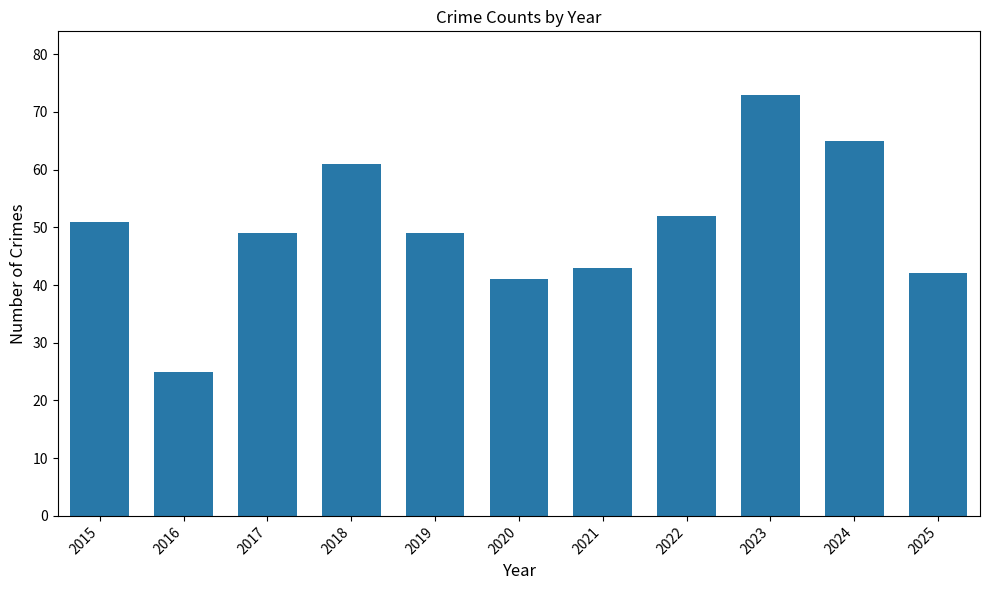

What is the average value?

50